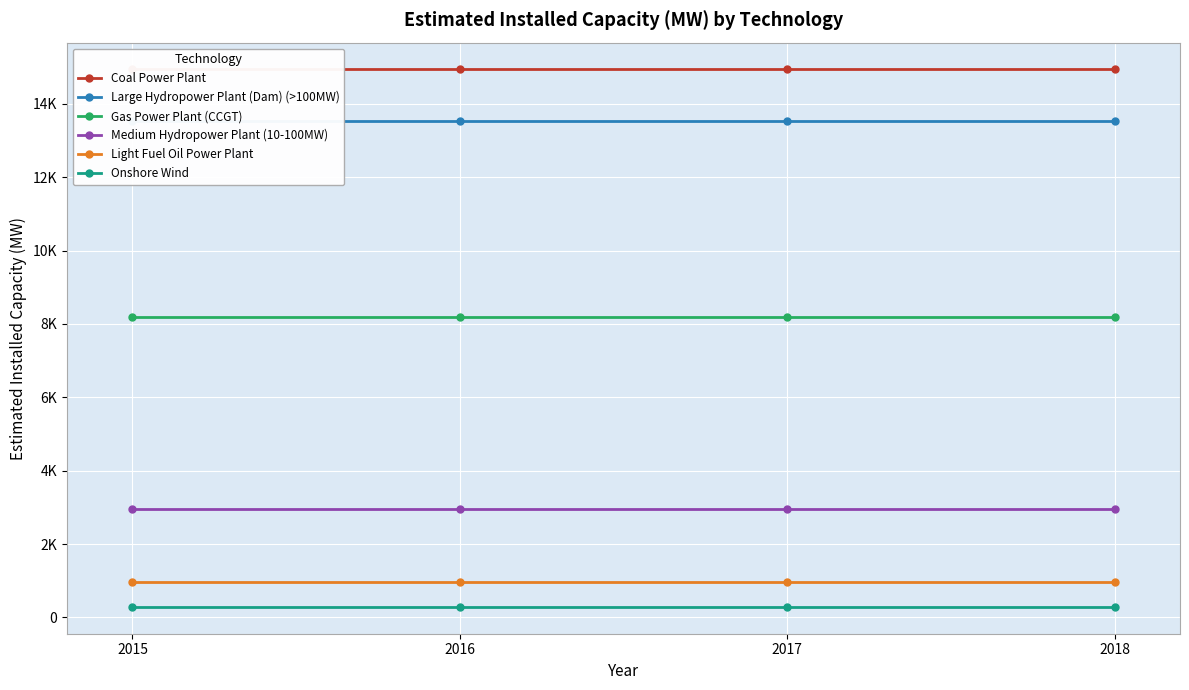

True or false: Coal Power Plant has a value of 14934.8 at 2015.

True